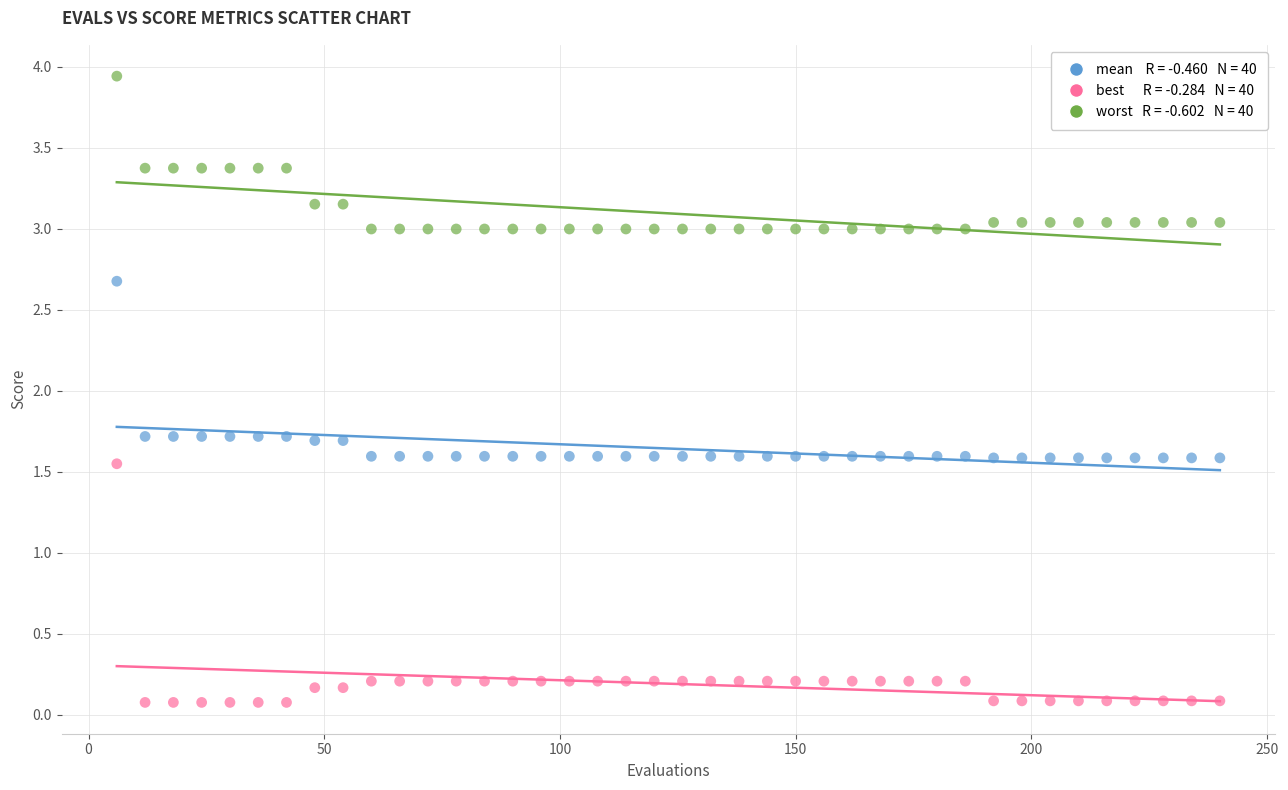

Across all data points, what is the range of X values (max minus min)?

234.0